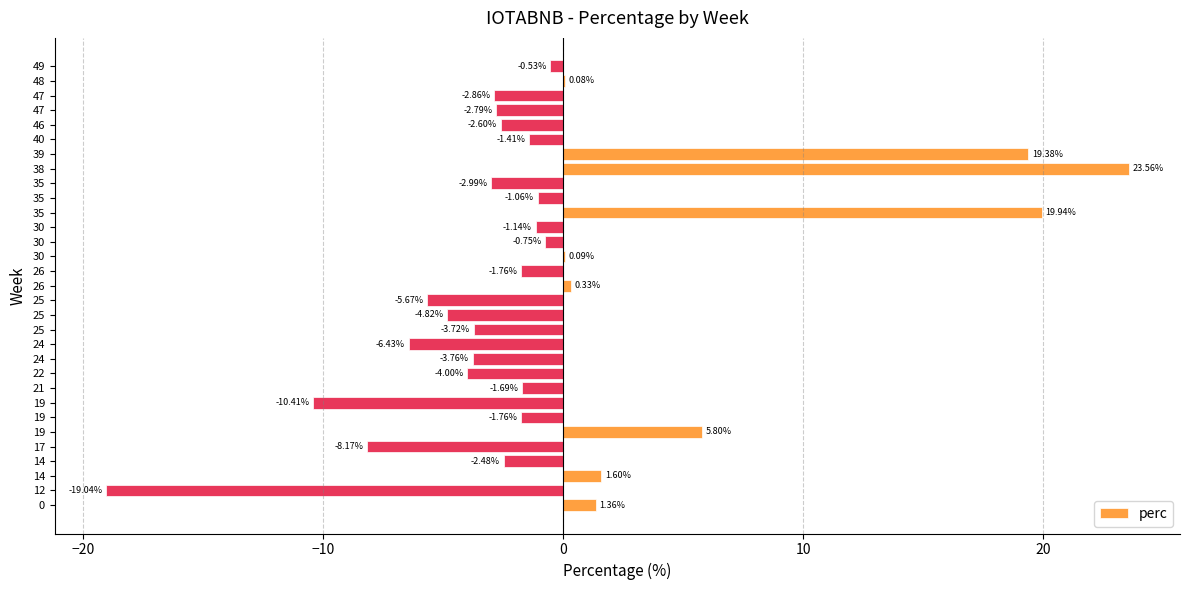

What is the greatest value displayed?

23.6